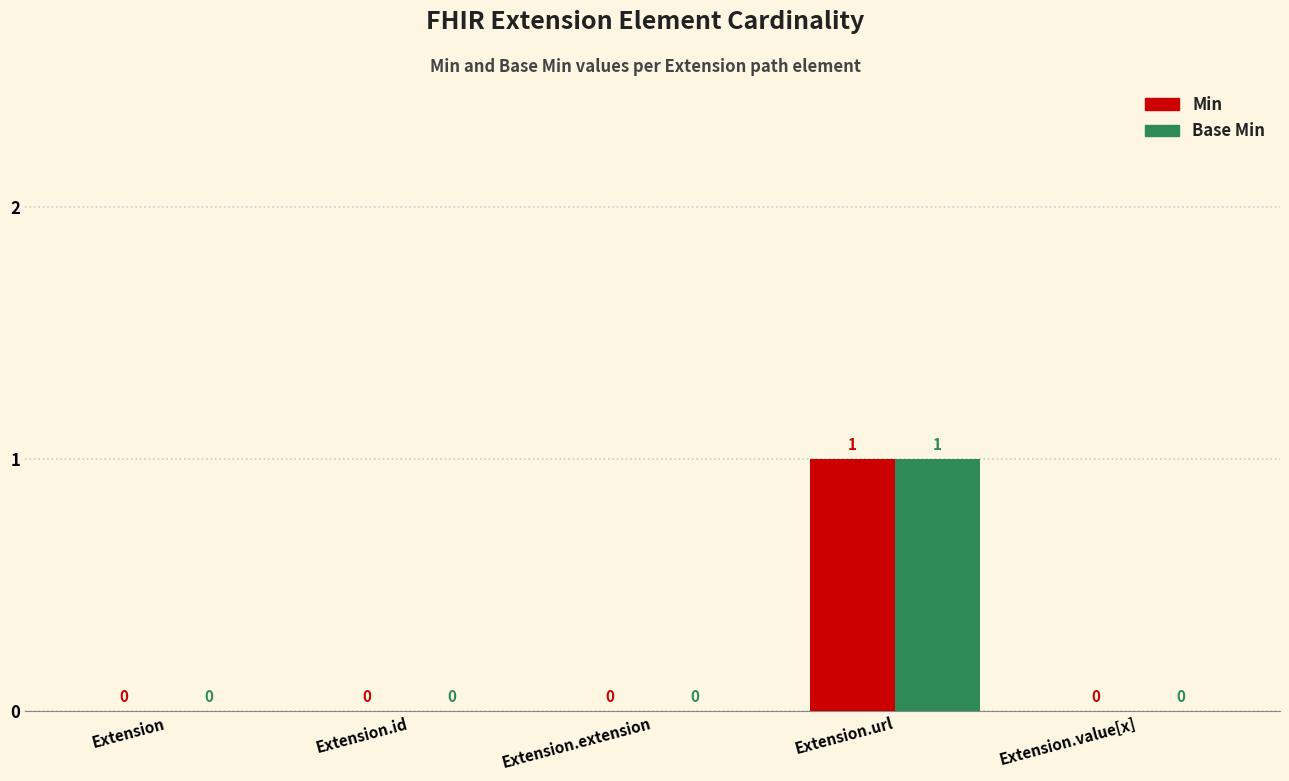

The Base Min series shows 0 at Extension.extension. True or false?

True